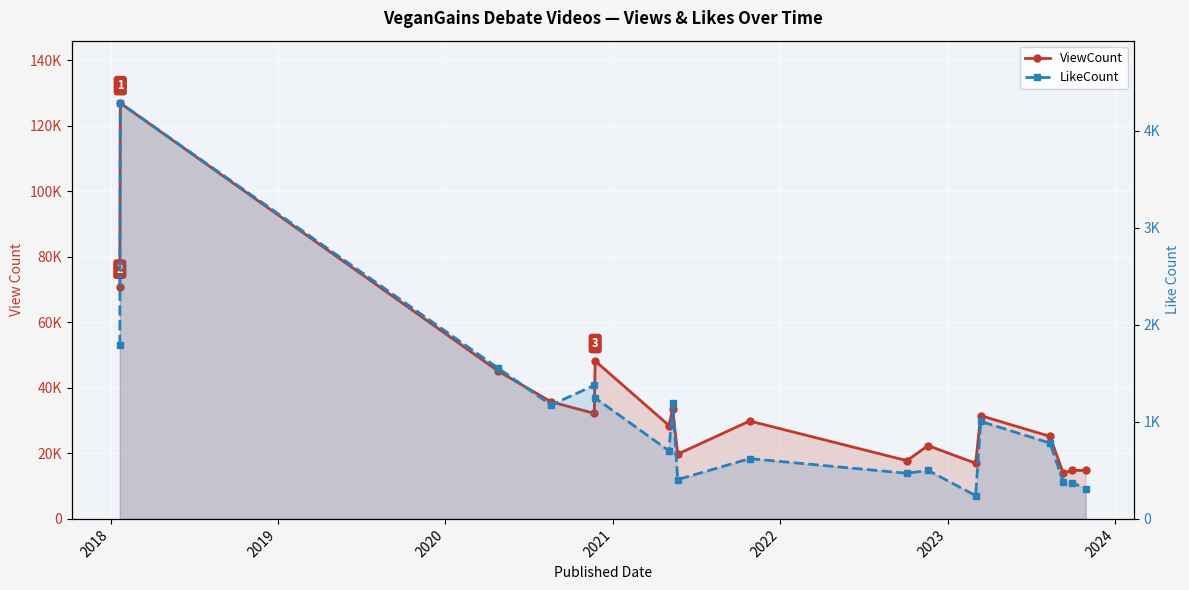

At which category is the sum across all series the highest?

2018